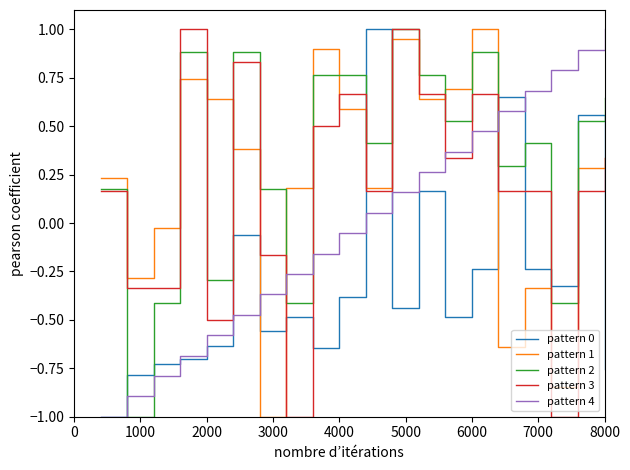

True or false: pattern 0 and pattern 3 intersect in this chart.

True